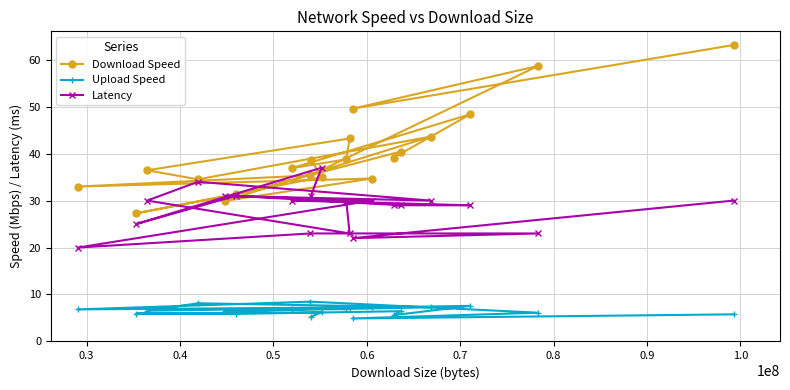

What is the difference between the maximum and second lowest values in the Download Speed series?

33.2